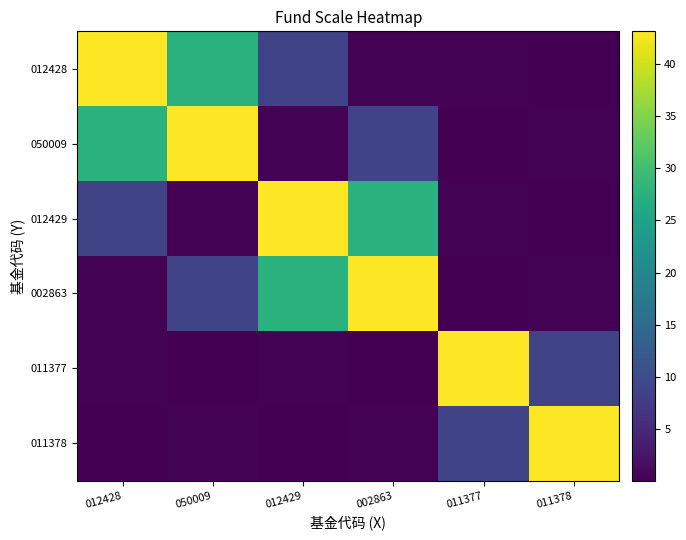

At how many categories does at least one series exceed 1?

6